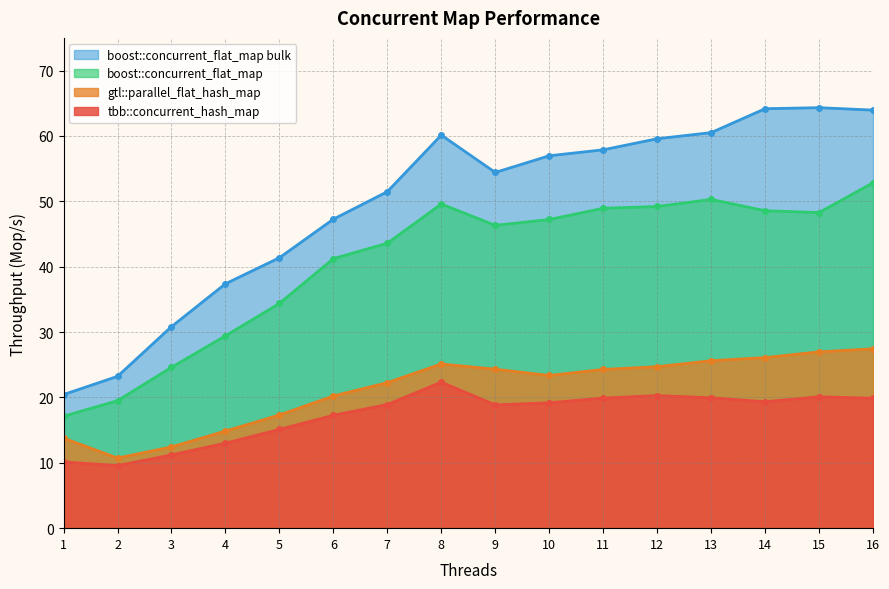

In boost::concurrent_flat_map bulk, how many points are lower than both neighbors (excluding endpoints)?

1